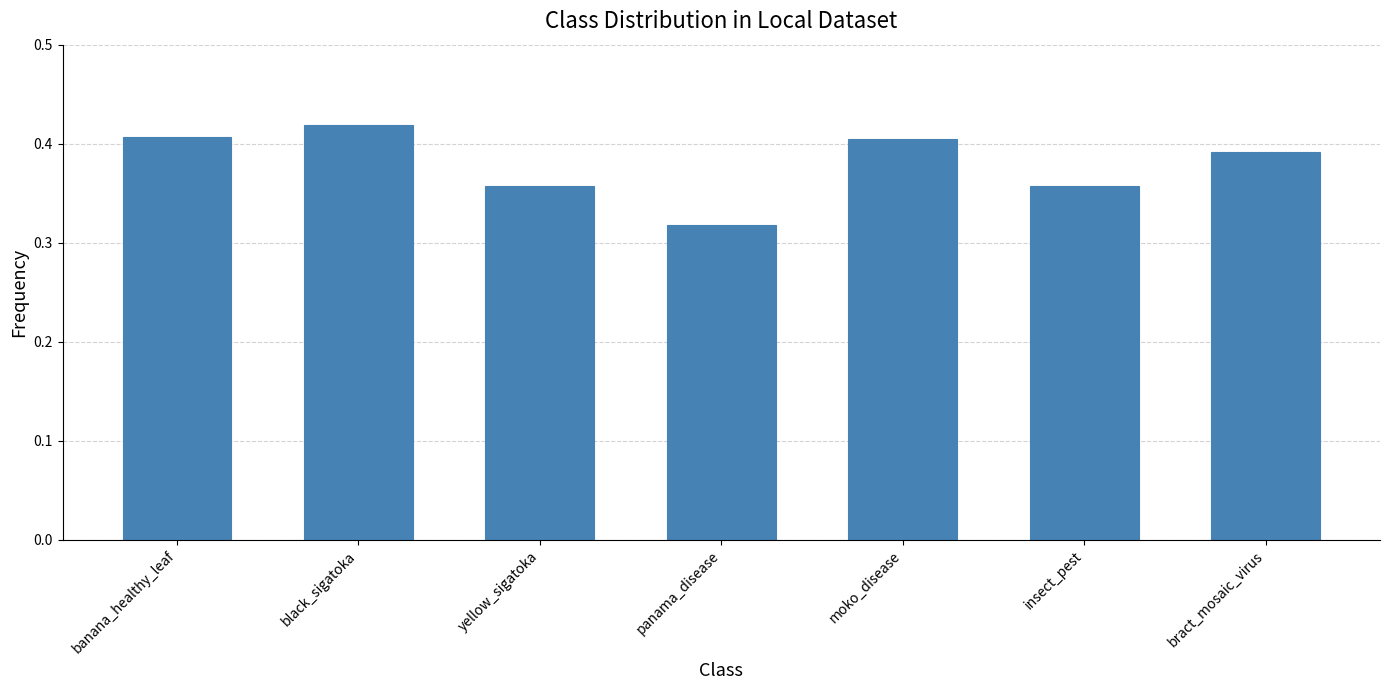

At which label is the value closest to 0?

panama_disease